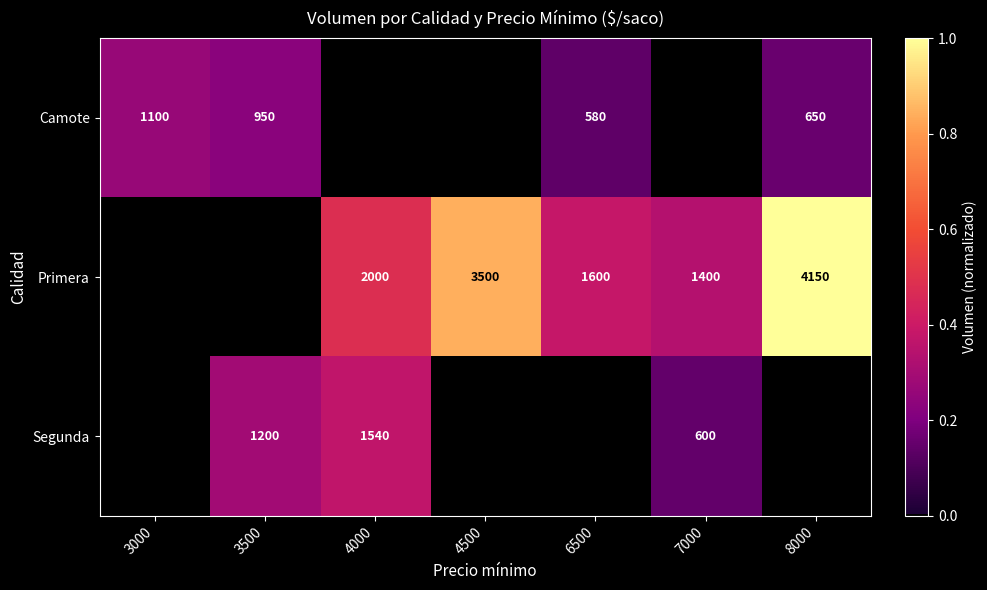

At which category does the chart reach its peak across all series?

8000